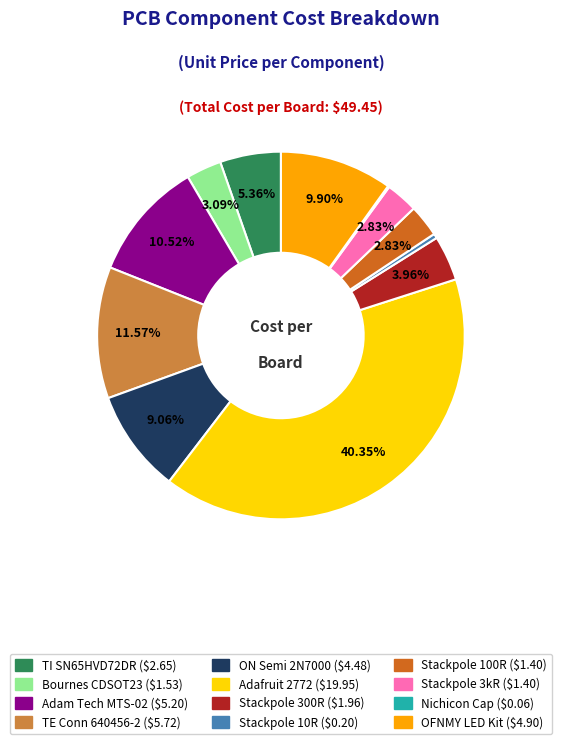

Is there any slice that represents more than half of the pie?

No